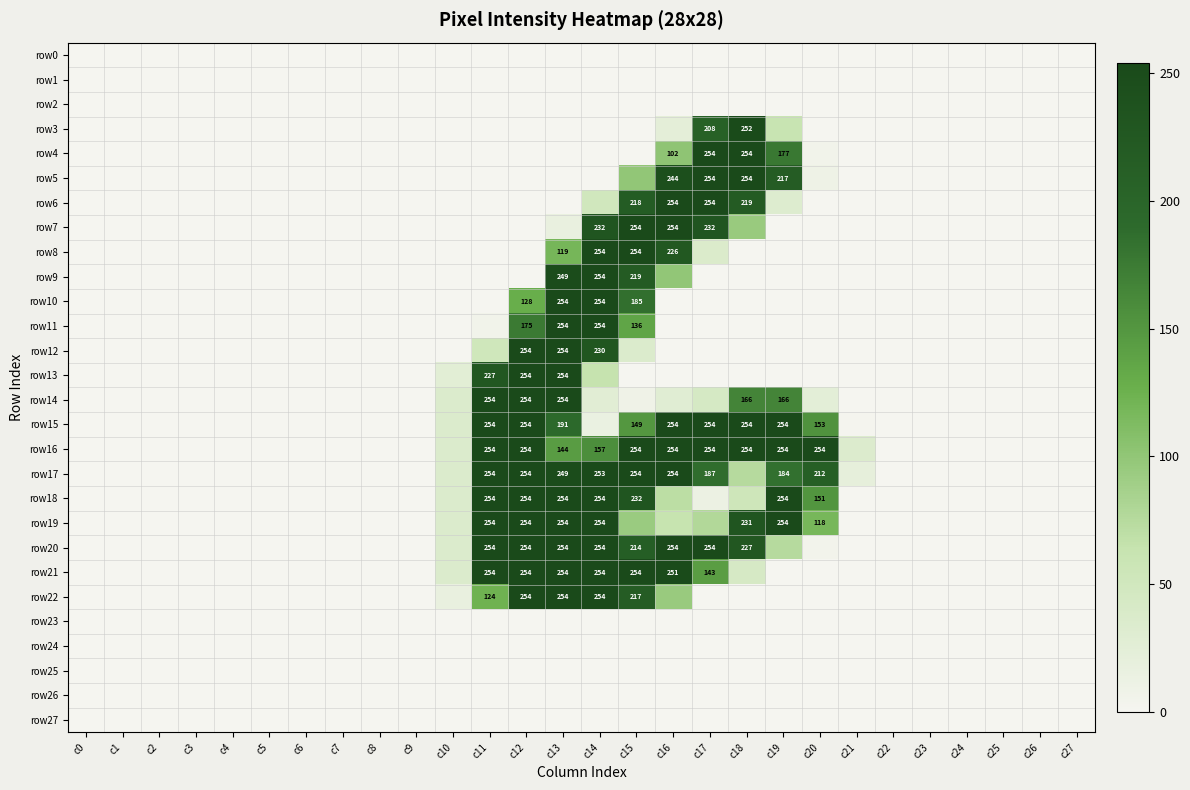

True or false: row6 has a value of 128 at c16.

False